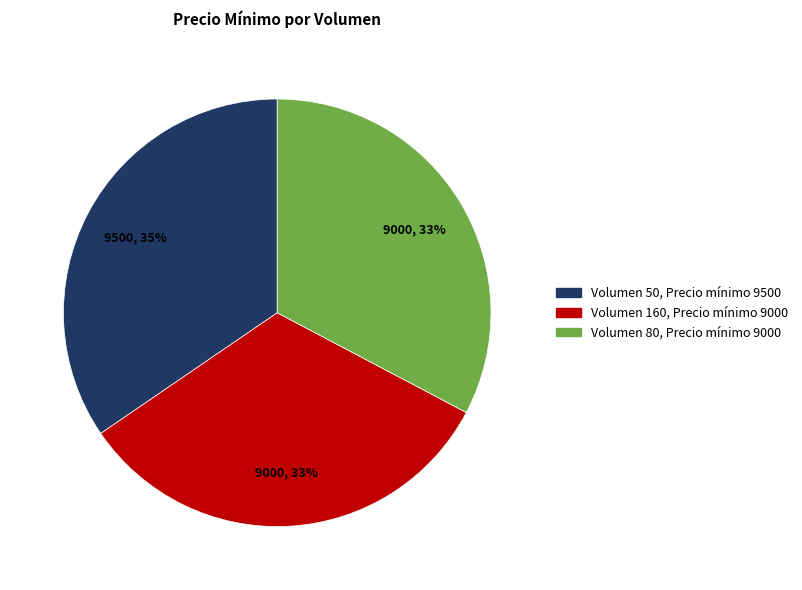

To the nearest percent, what is the average slice percentage?

33%